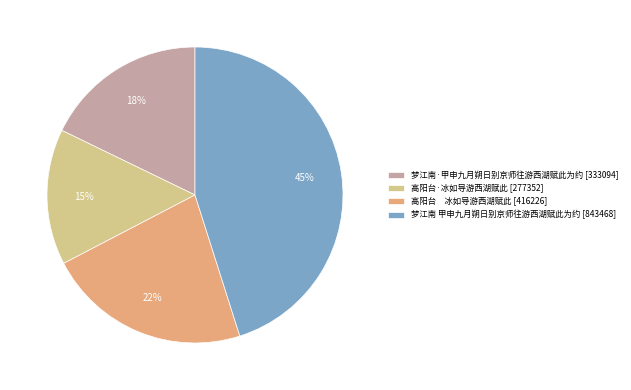

What is the largest slice in the pie chart?

梦江南 甲申九月朔日别京师往游西湖赋此为约